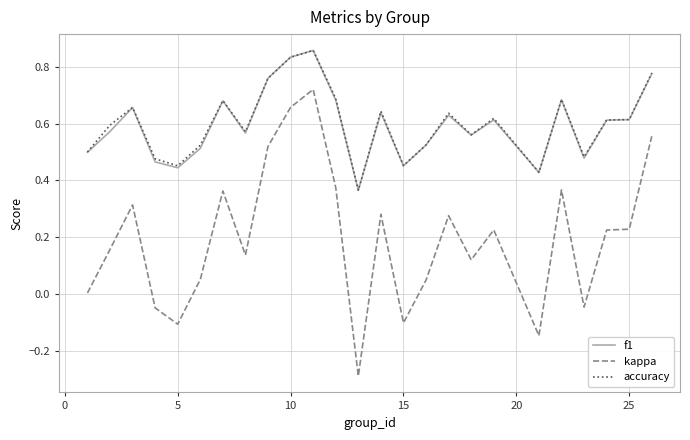

True or false: f1 and kappa cross at least once.

False